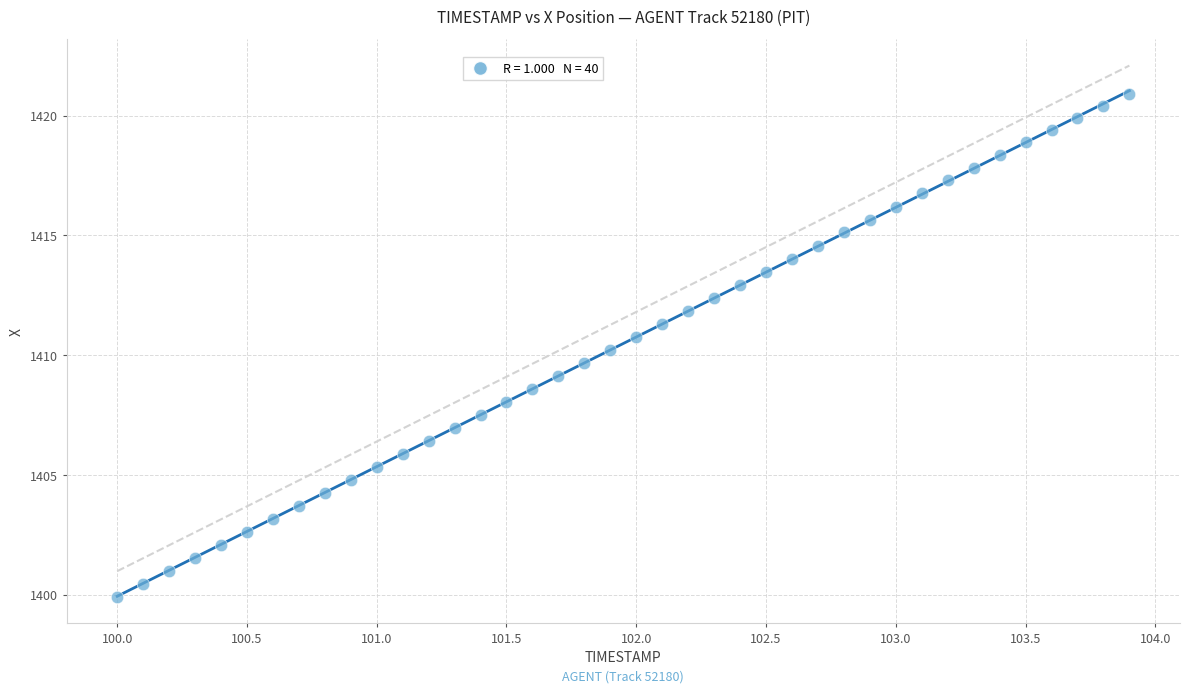

What is the range of Y values (max minus min)?

21.0